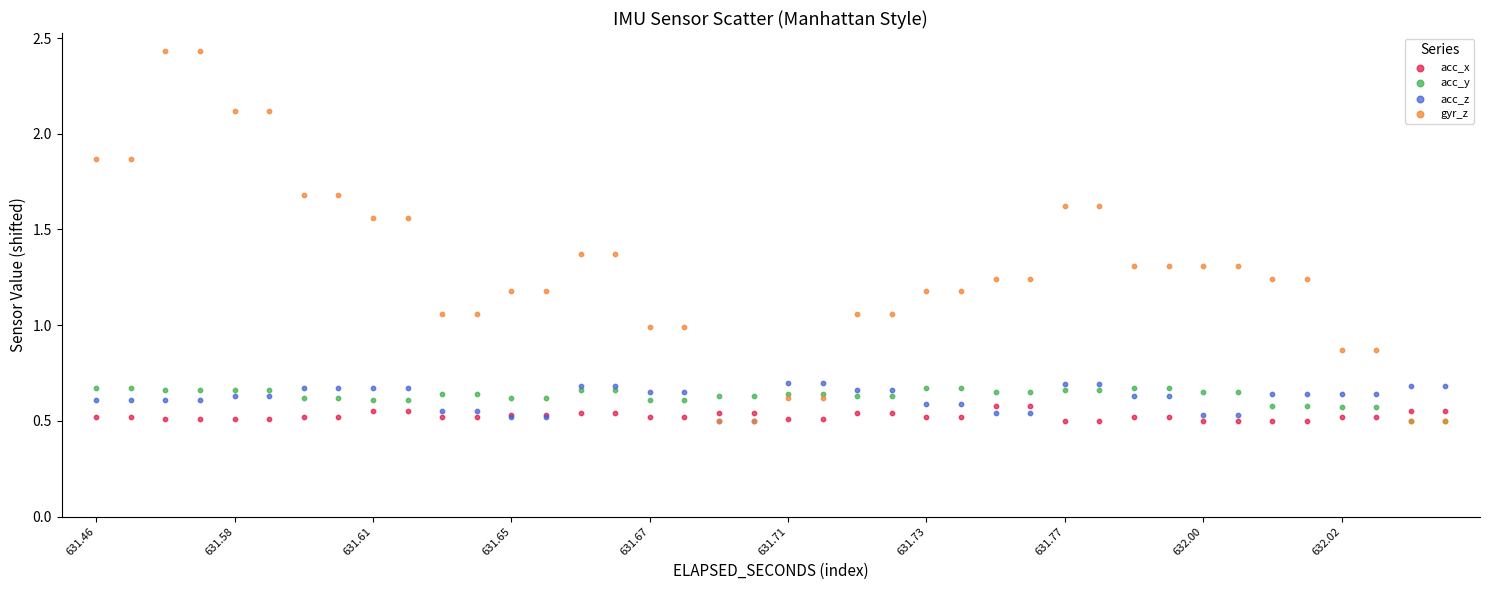

What are all the series names shown in the legend?

acc_x, acc_y, acc_z, gyr_z